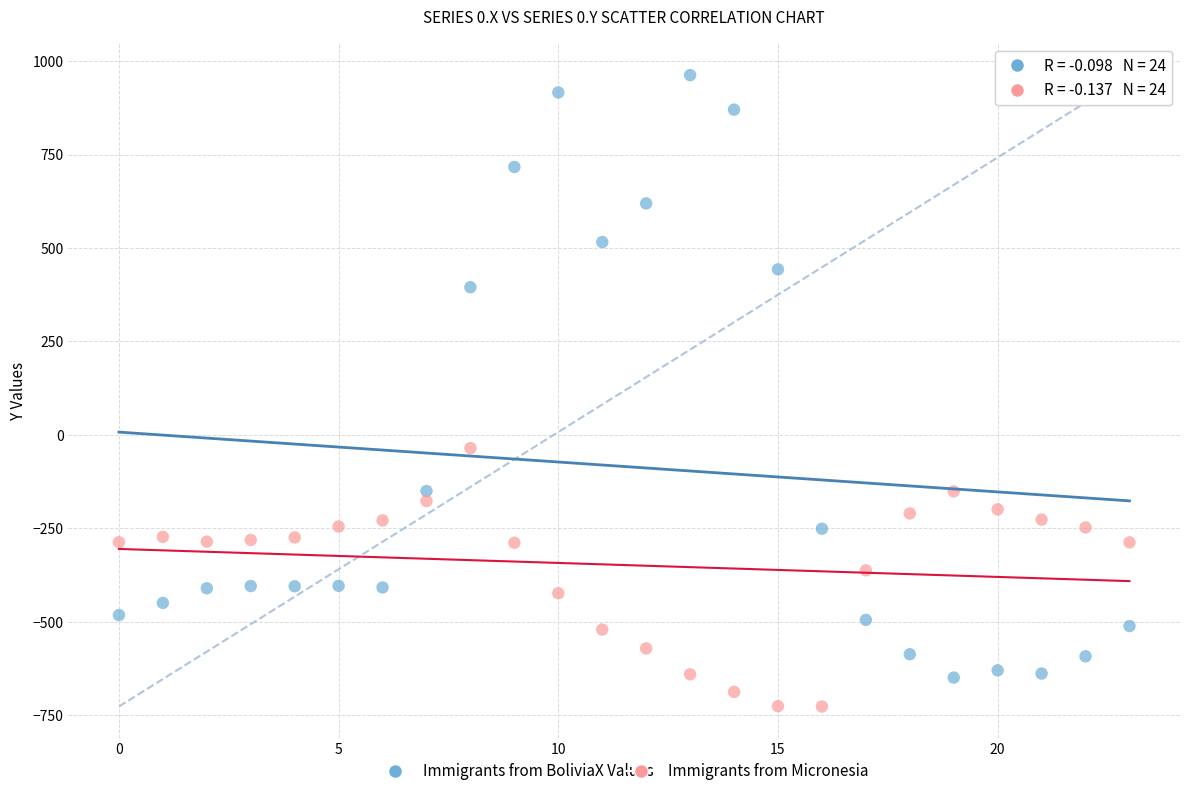

Which series reaches the maximum Y coordinate?

Immigrants from Bolivia